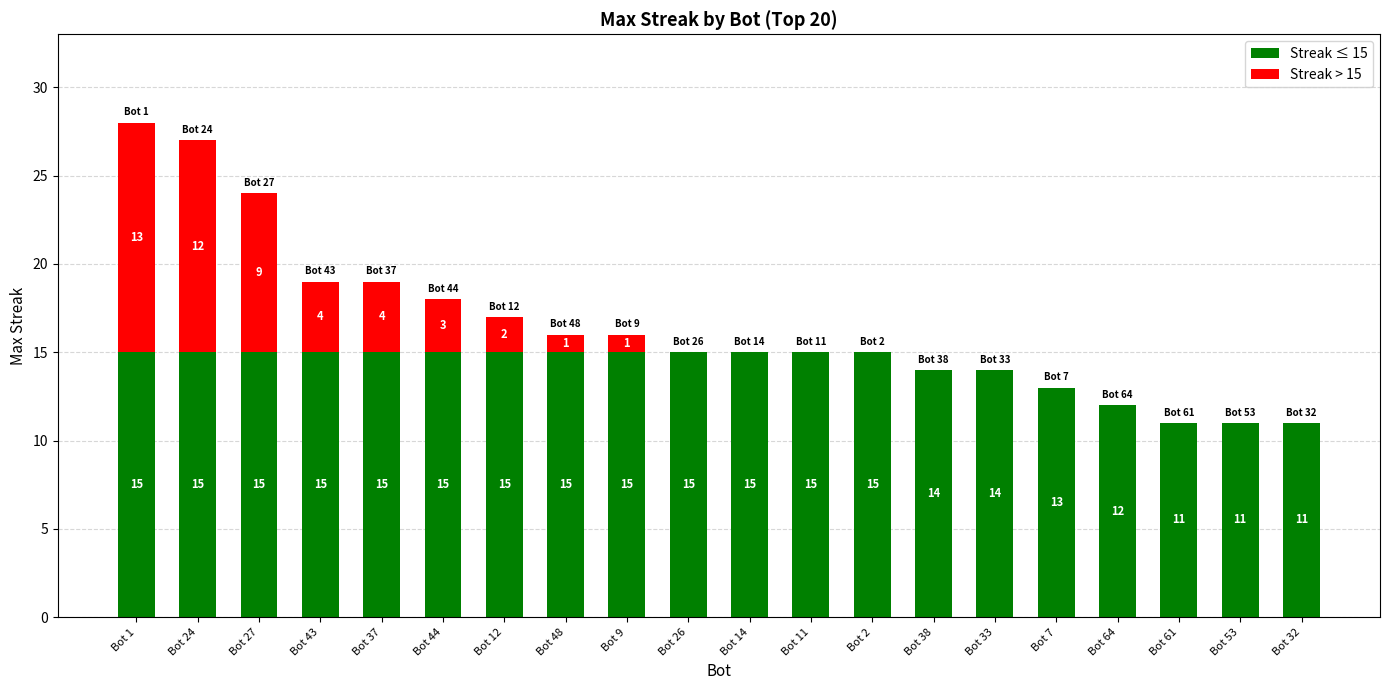

What is the sum of the Streak ≤ 15 values at Bot 14 and Bot 7?

28